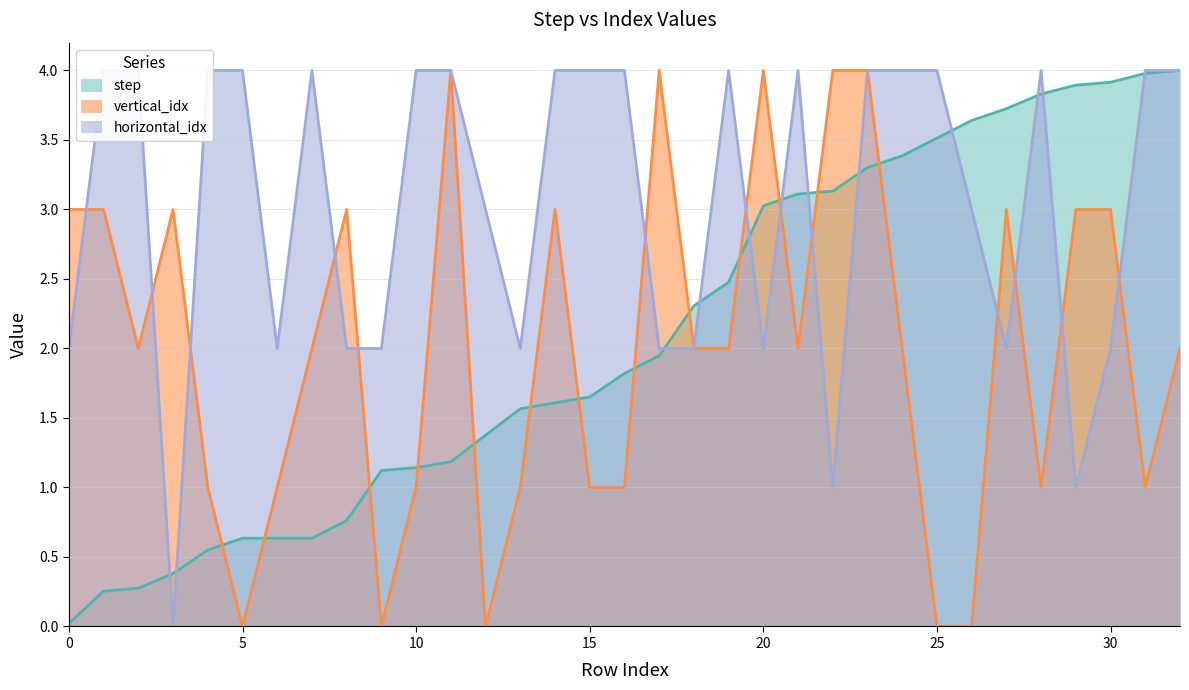

In vertical_idx, how many points are higher than both neighbors (excluding endpoints)?

7